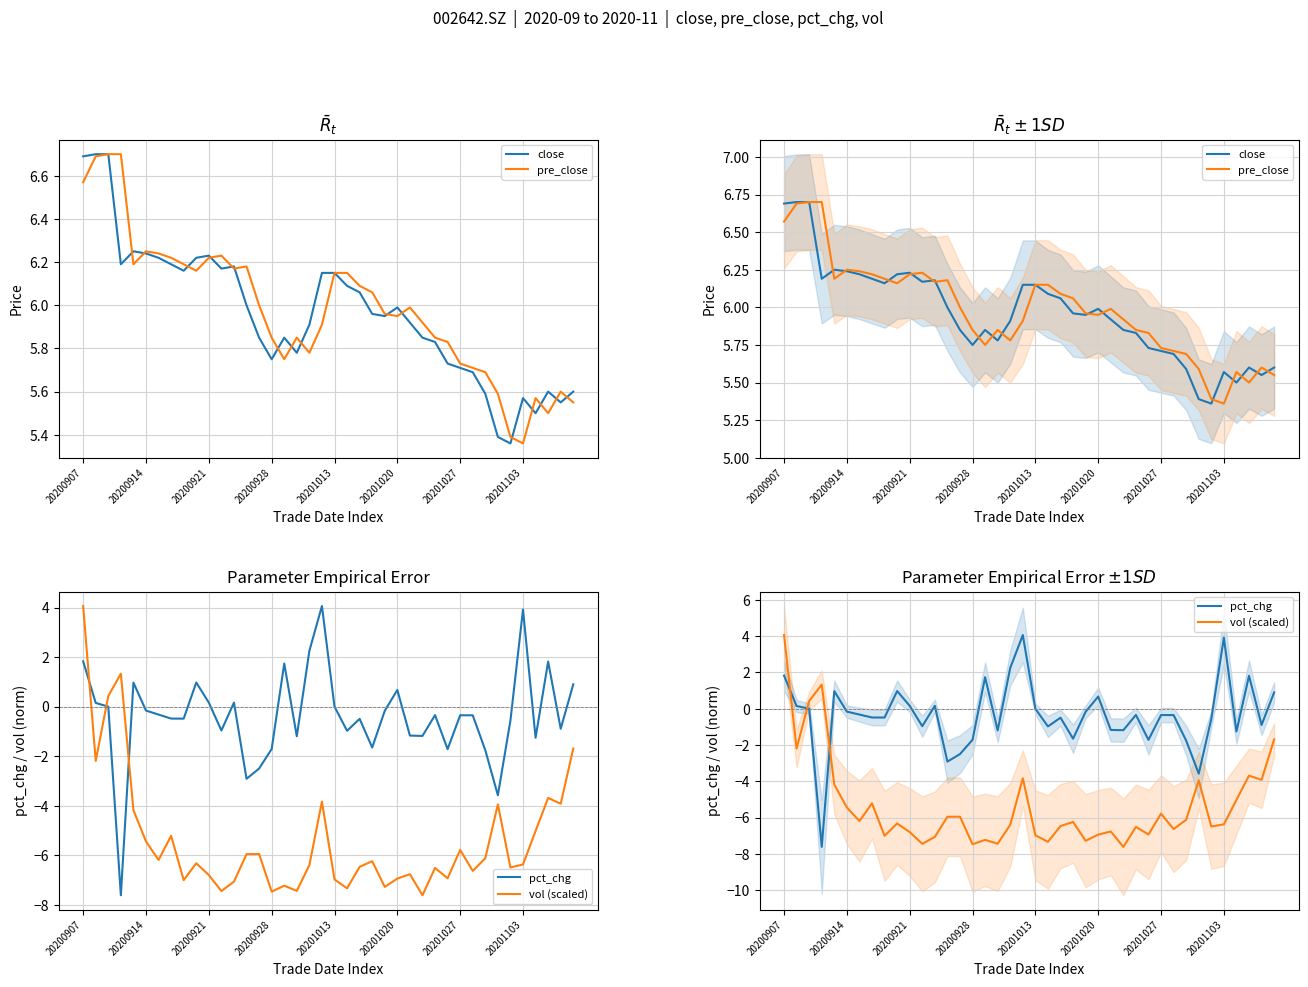

Count the number of categories in the chart.

40